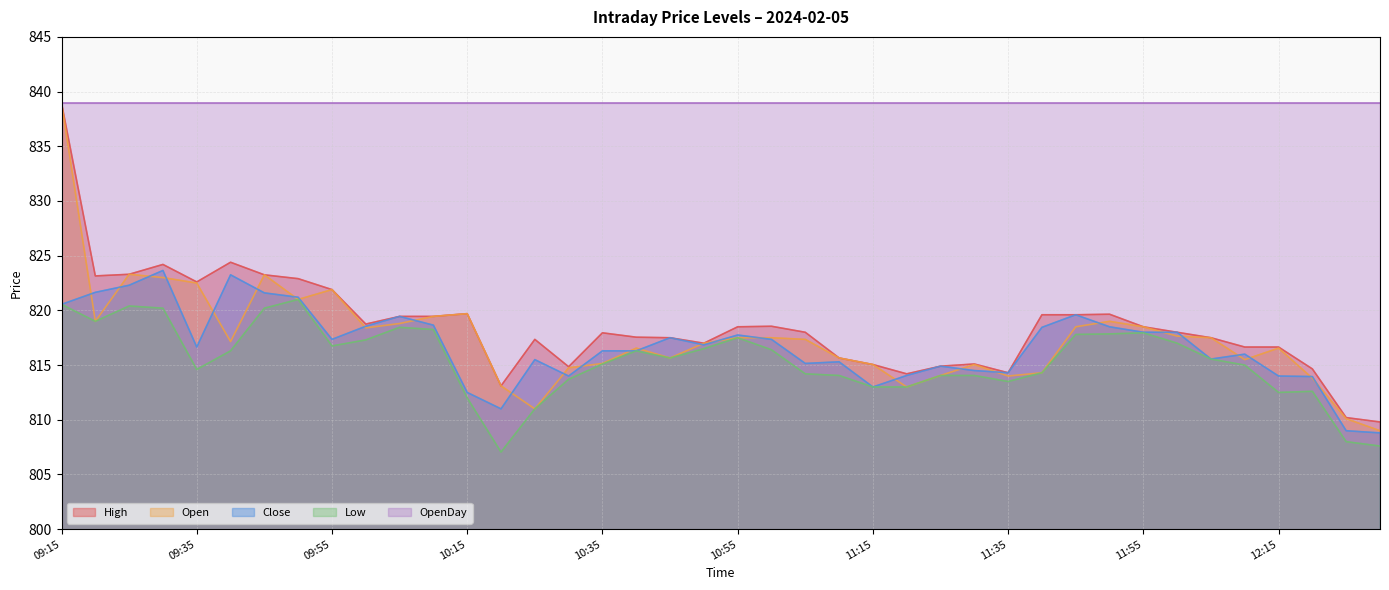

What is the difference between the maximum and minimum values in the Close series?

14.9